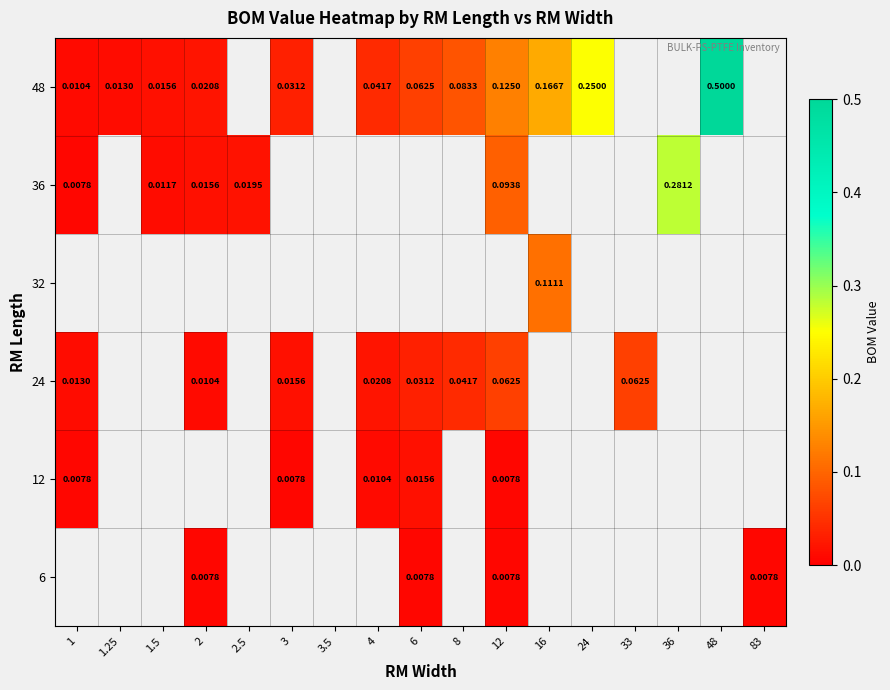

Which category has the highest value across all series?

48